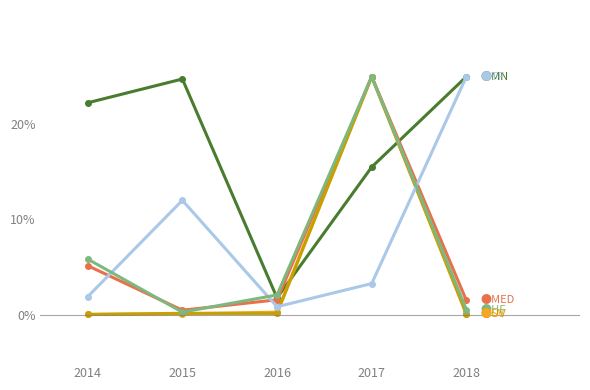

What is the greatest value displayed?

25.0